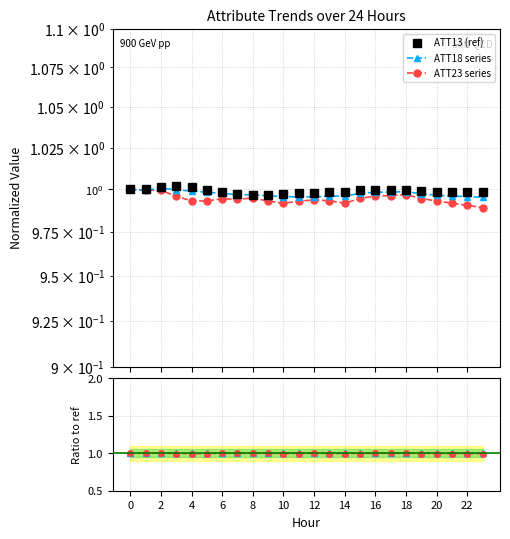

Rank the series by their maximum value, from lowest to highest.

ATT23 series, ATT18 series, ATT13 (ref)